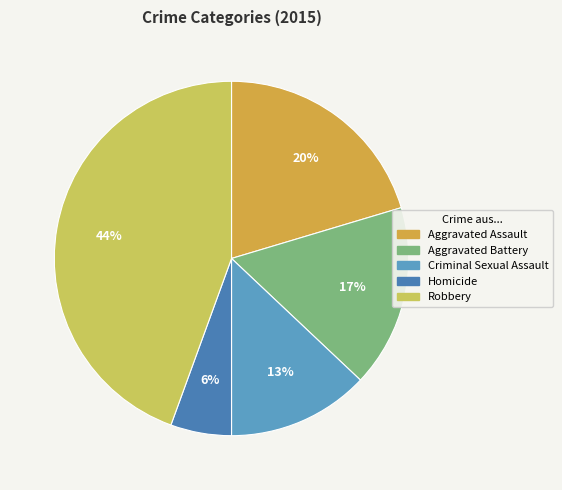

What is the smallest slice in the pie chart?

Homicide